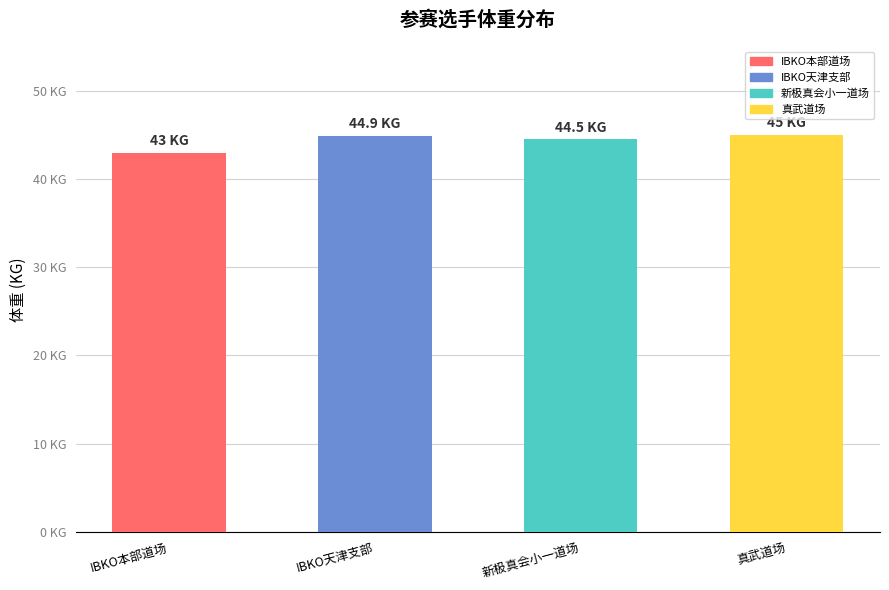

What is the value of the 1st bar from the left?

43.0